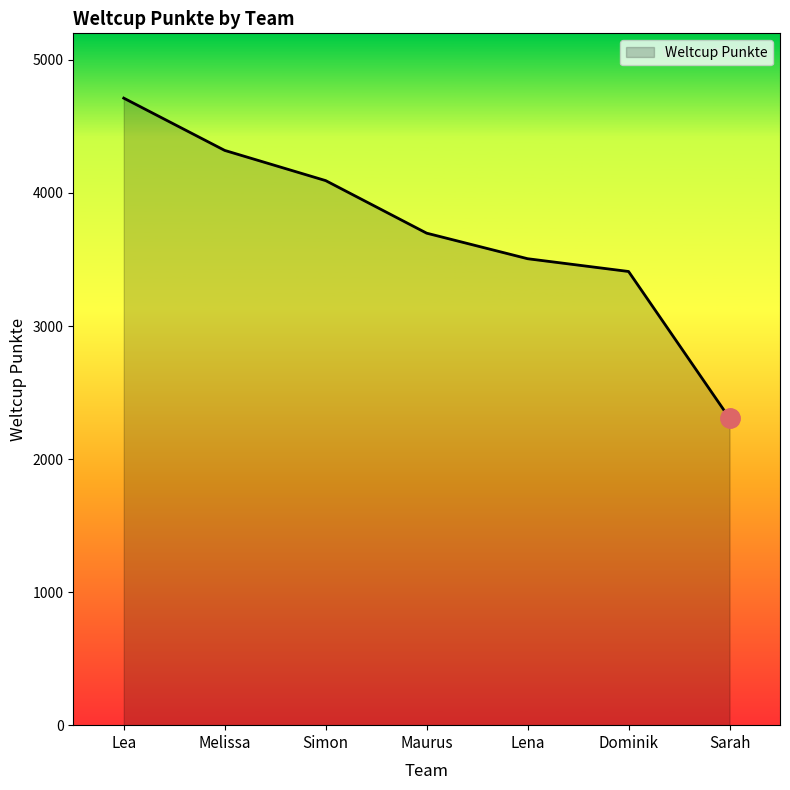

Reading right to left, extract all data points from this chart.

2307	3410	3506	3698	4093	4320	4713